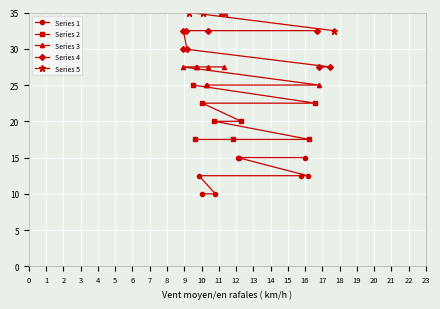

True or false: Series 2 and Series 1 intersect in this chart.

False